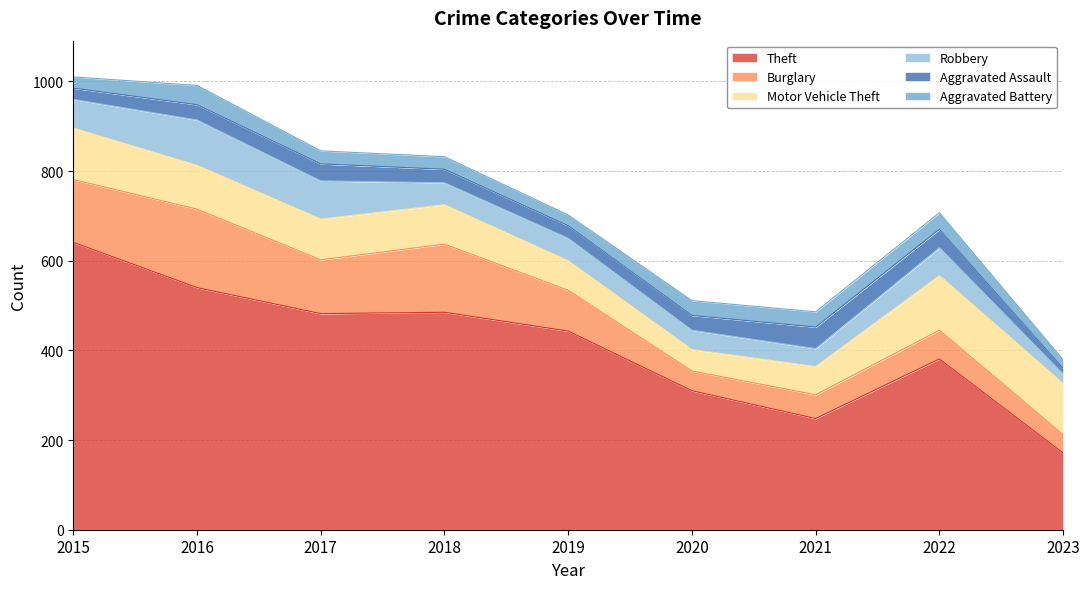

True or false: Burglary and Robbery intersect in this chart.

False